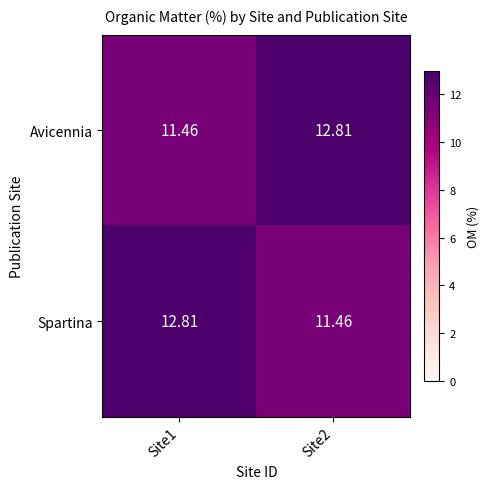

At Site2, list the series in order from largest to smallest.

Avicennia, Spartina